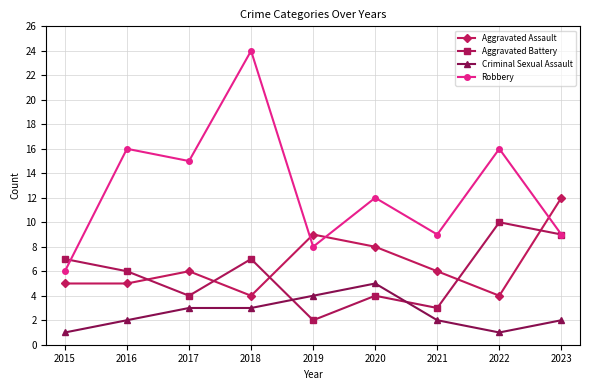

True or false: Criminal Sexual Assault has more than 2 interior local peaks.

False